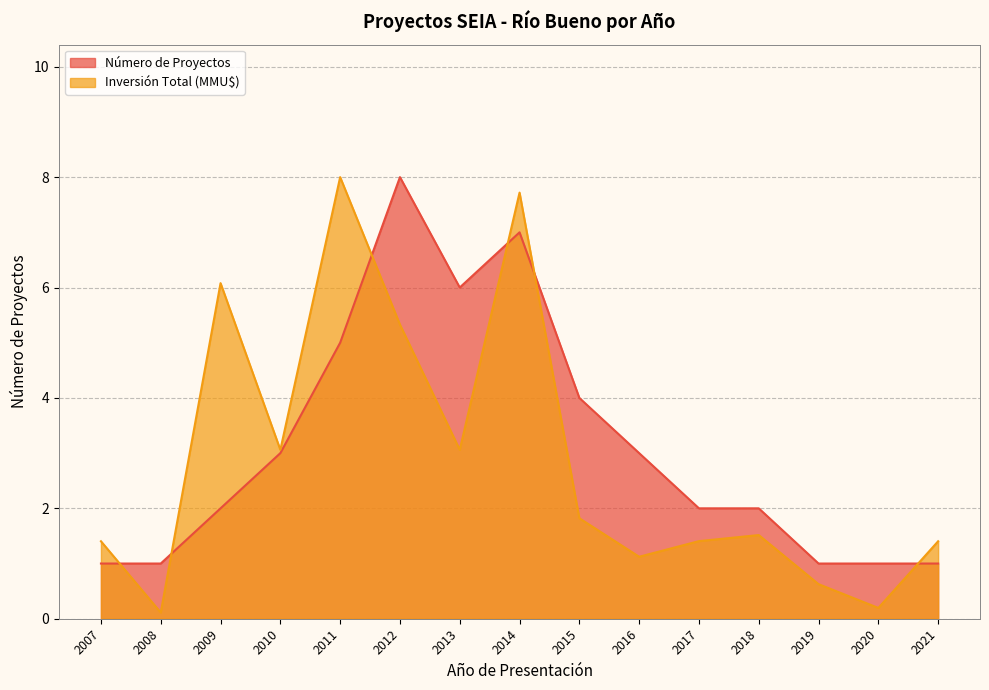

Which series has the largest range (max minus min)?

Inversión Total (MMU$)